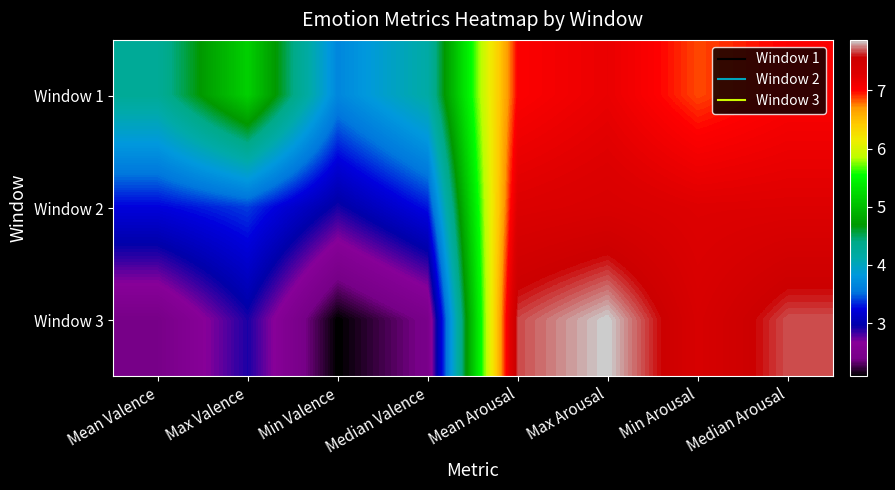

What is the smallest value displayed?

2.1